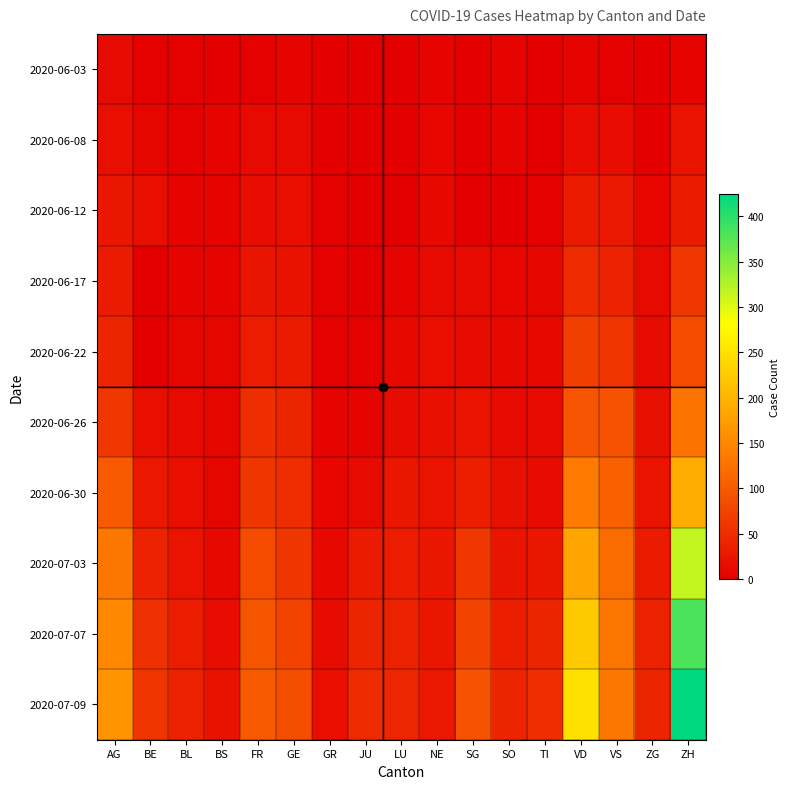

What is the total value across all series at GE?

402